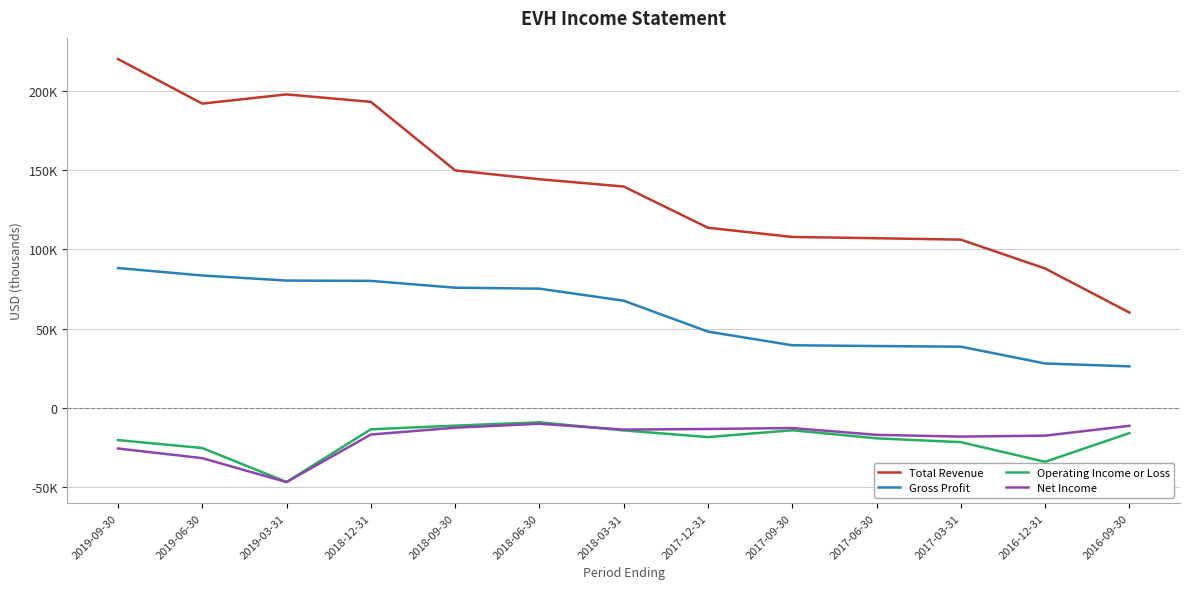

Which series changed the most between 2017-09-30 and 2017-03-31?

Operating Income or Loss